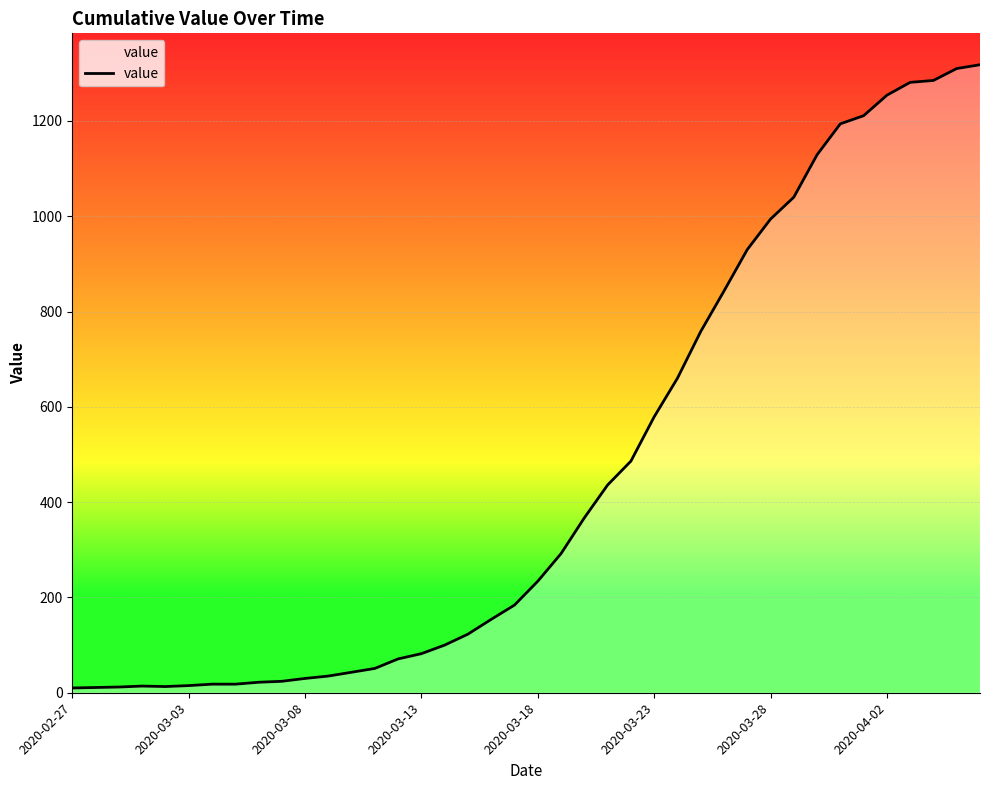

What is the greatest value displayed?

1318